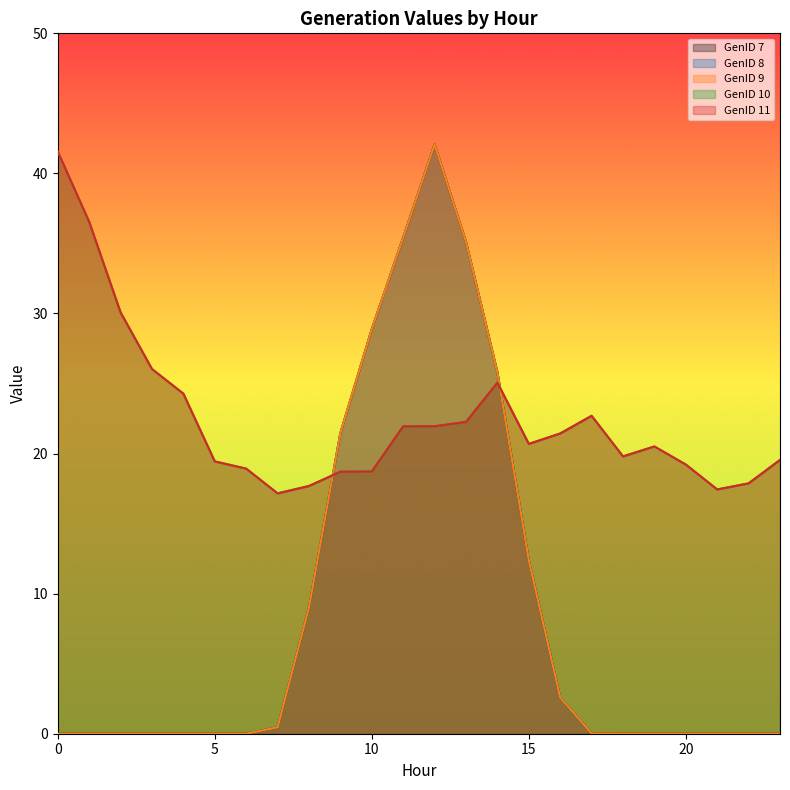

How many positive values does the GenID 9 series have?

13